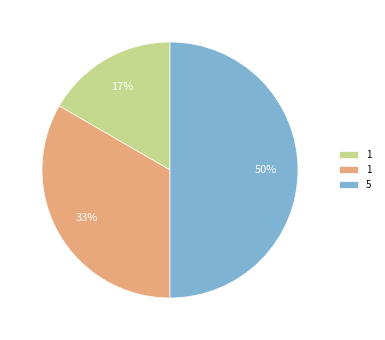

To the nearest percent, what is the average slice percentage?

33%